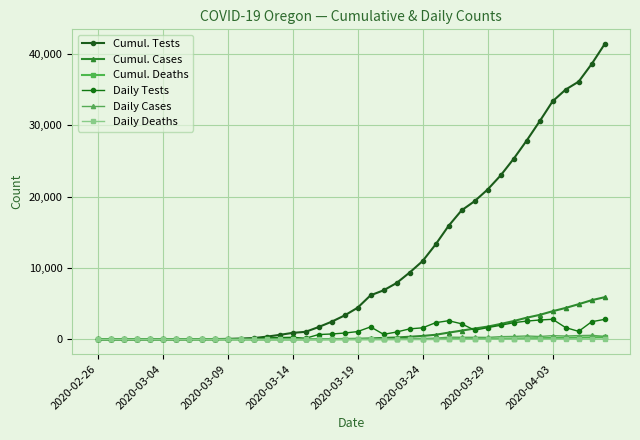

What is the value of the Daily Tests point at the 3rd from the left?

1